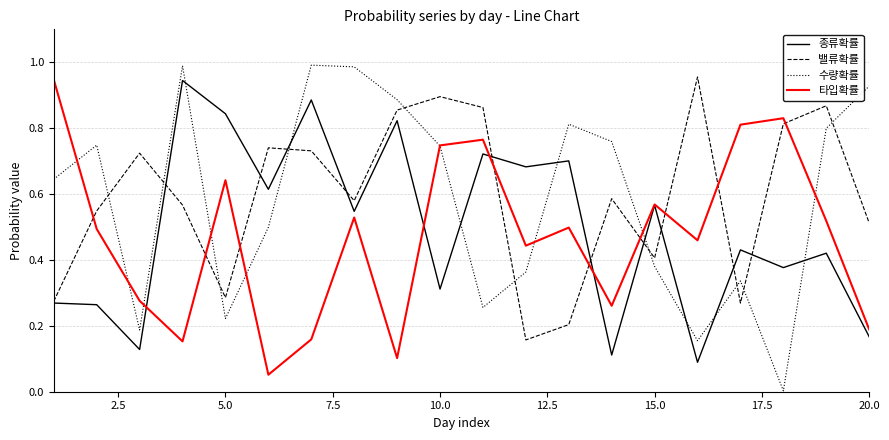

True or false: 수량확률 and 밸류확률 intersect in this chart.

True